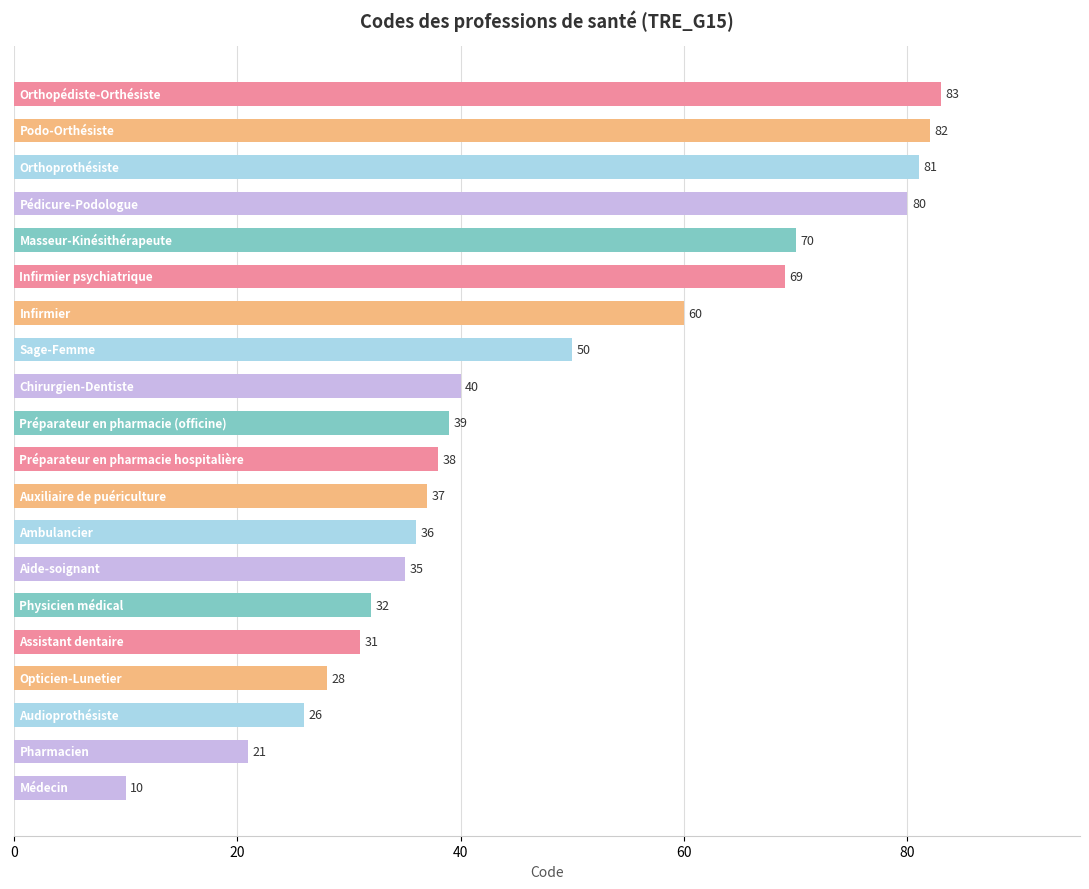

What is the maximum value shown in the chart?

83